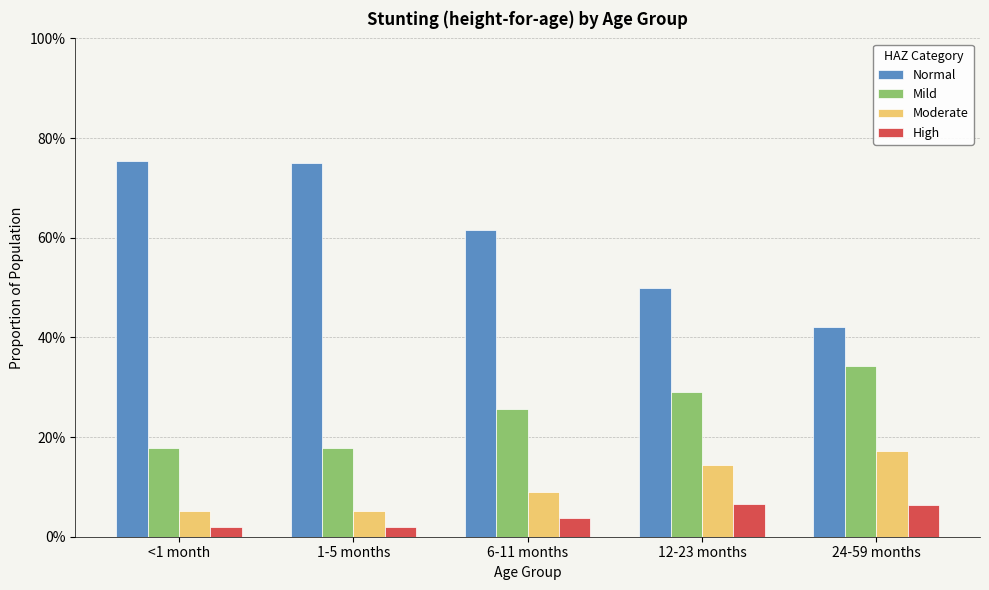

Does the chart contain any negative values?

No